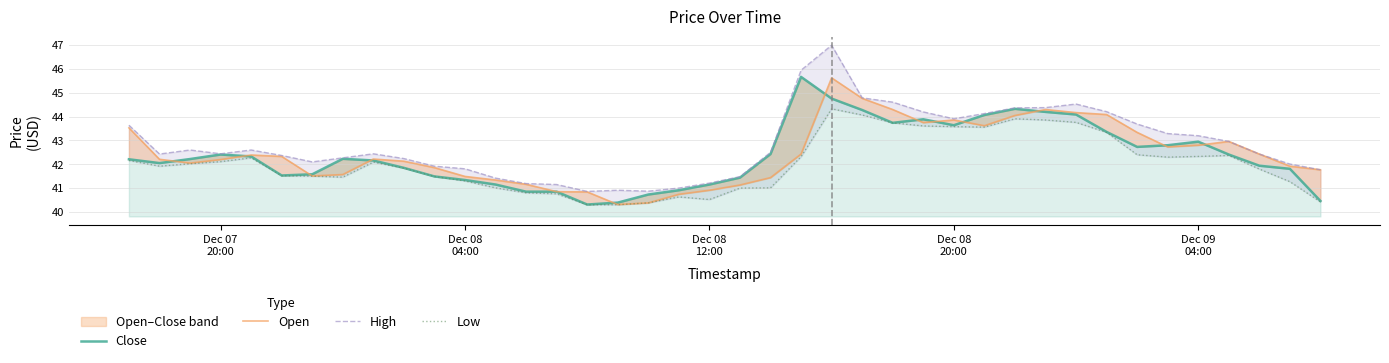

Rank the series by their maximum value, from lowest to highest.

Low, Open, Close, High